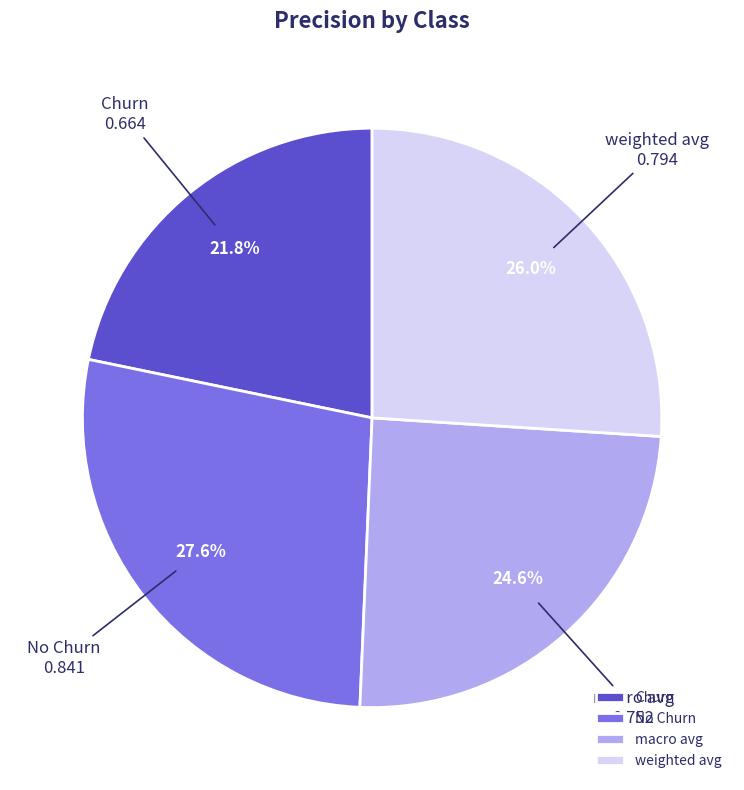

What percentage is the macro avg slice, to the nearest percent?

25%